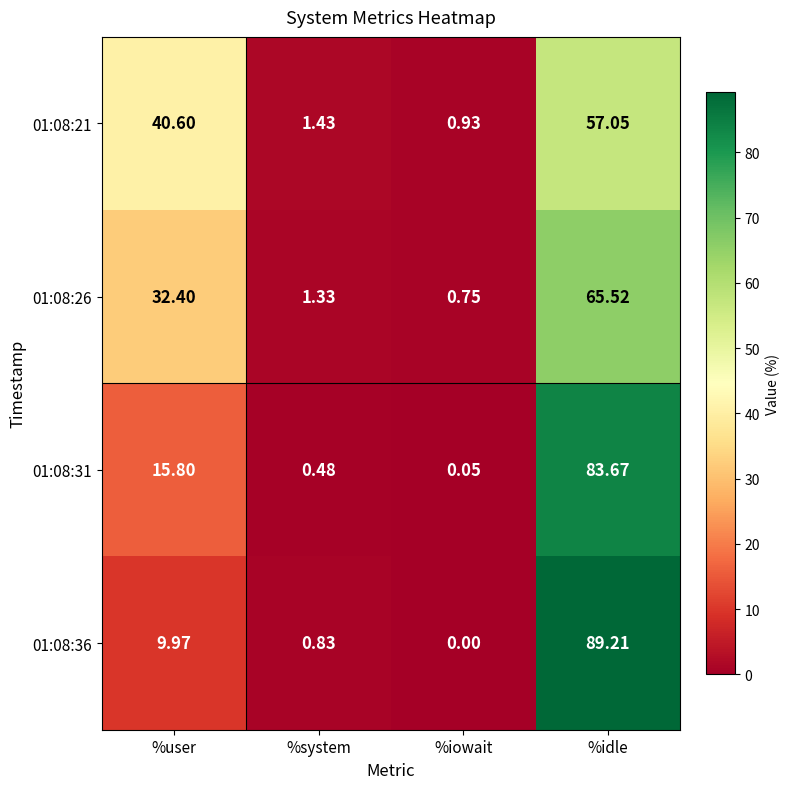

At which label is 01:08:26 closest to 33?

%user